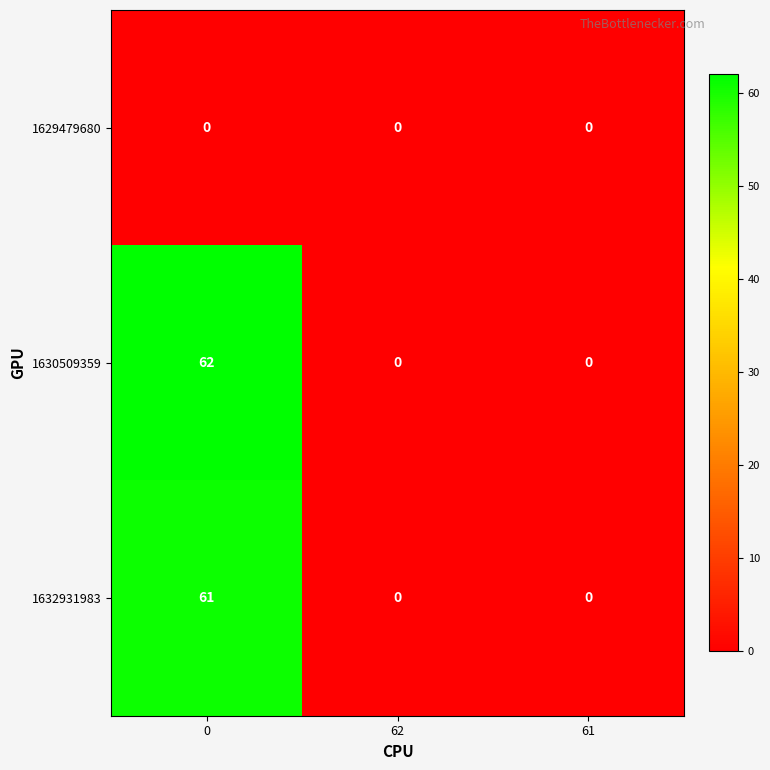

Which series has the widest spread of values?

1630509359